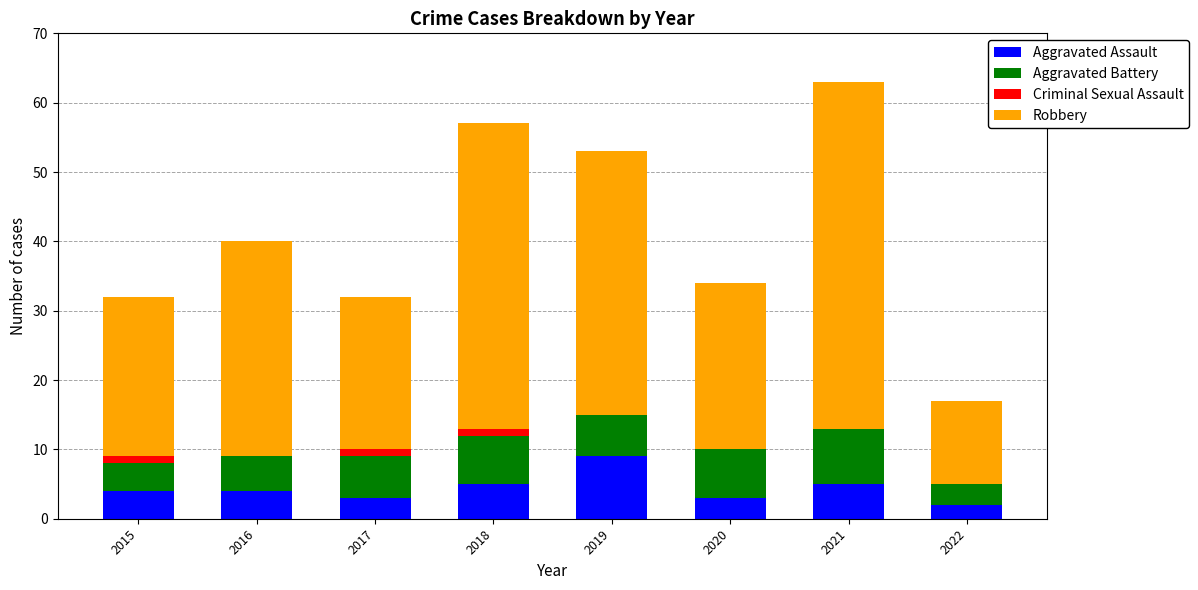

The Aggravated Assault series shows 7 at 2016. True or false?

False